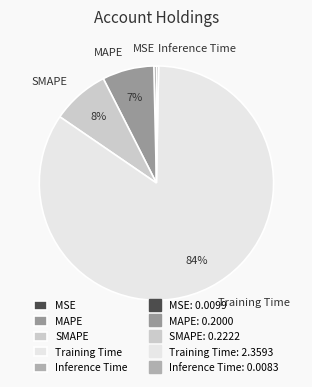

Which slice is the largest?

Training Time